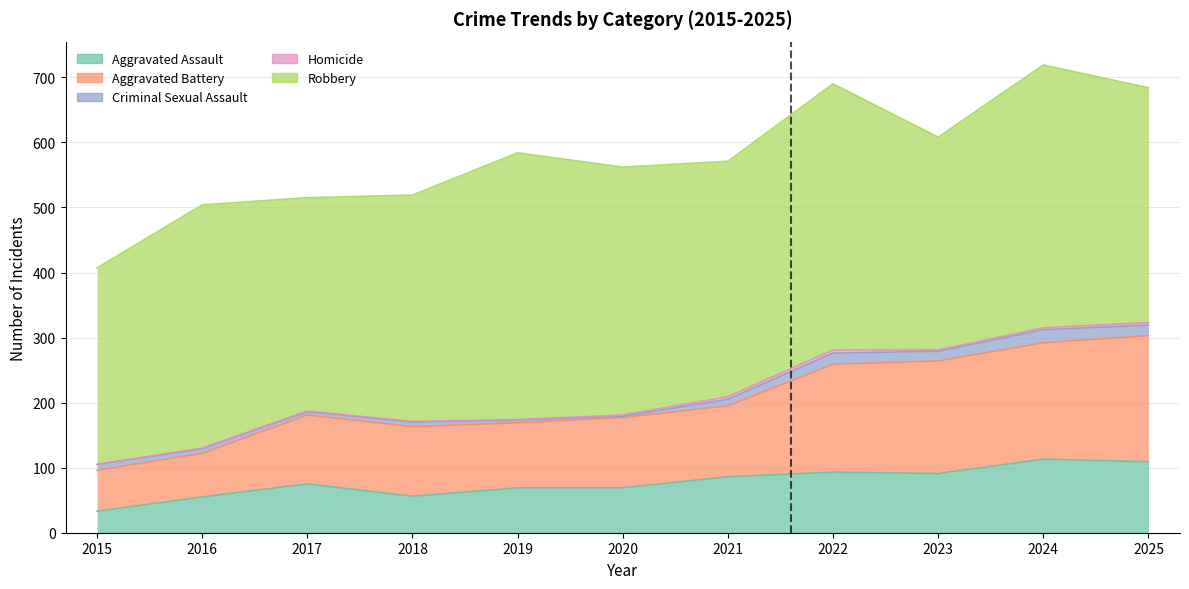

Count the number of data series in this chart.

5